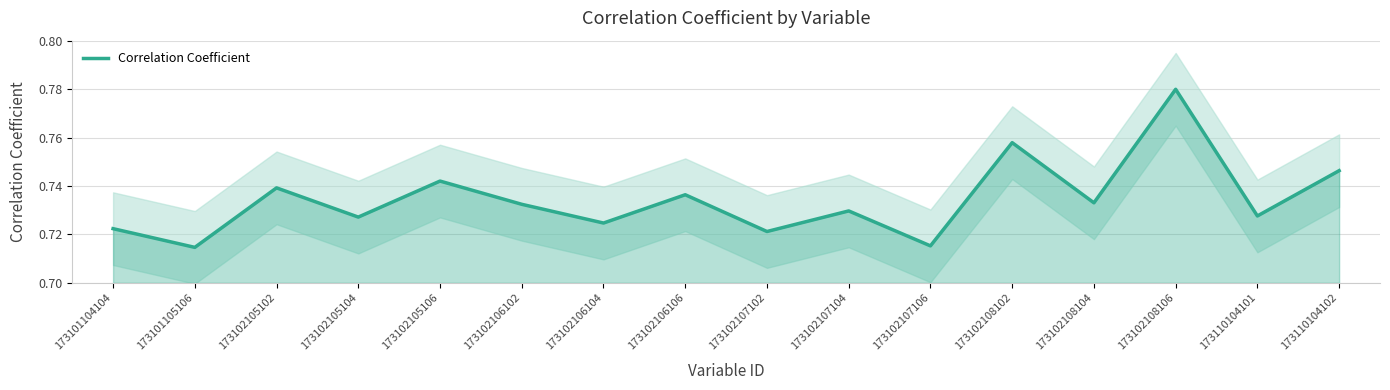

What is the greatest value displayed?

0.8